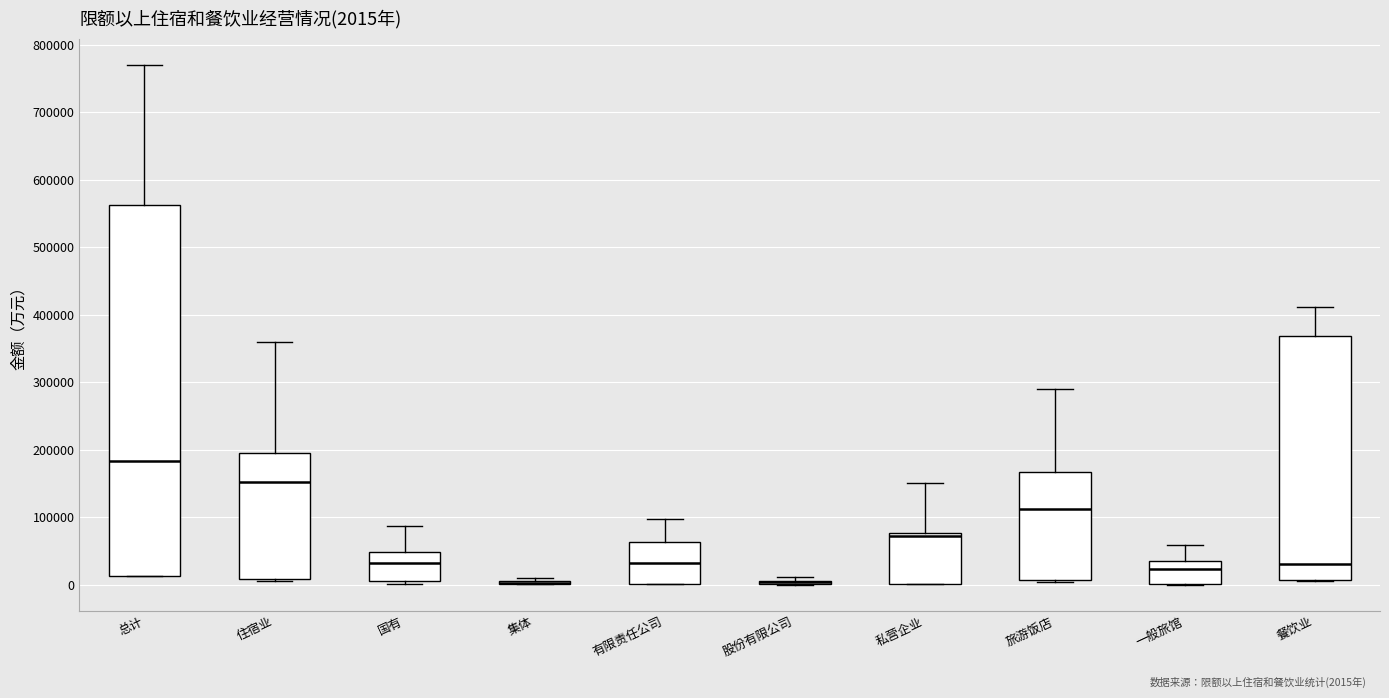

Comparing the boxes themselves (not the whiskers), which one is the tallest?

总计